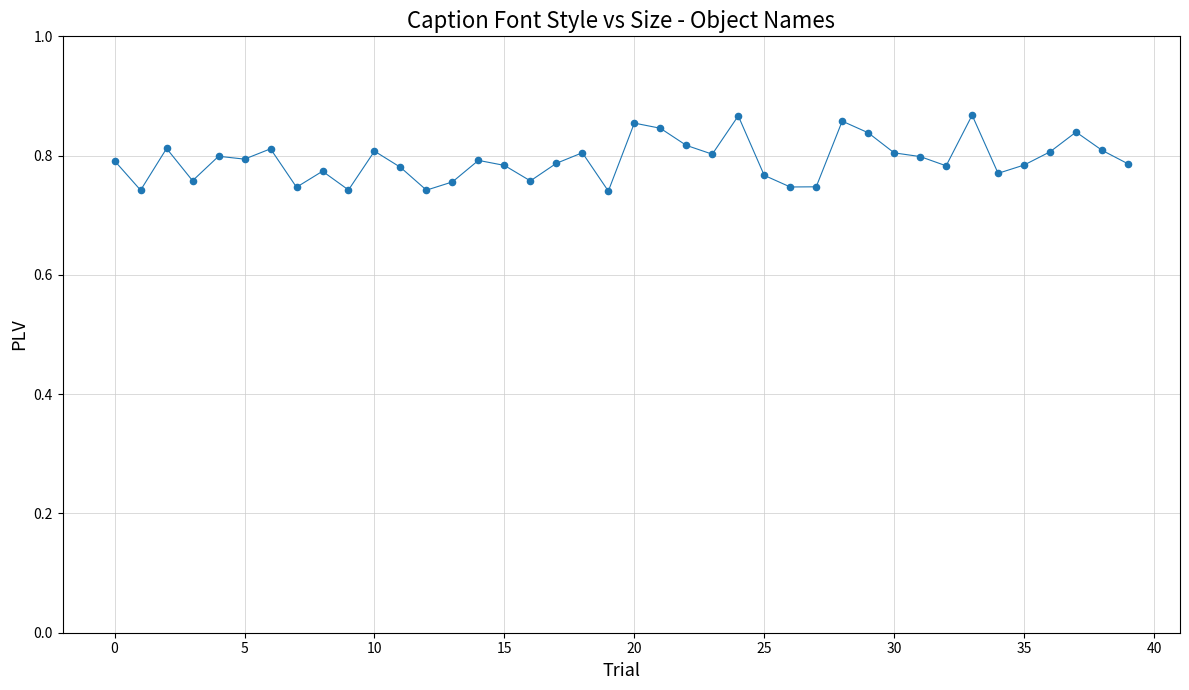

Count the number of points in this scatter plot.

40